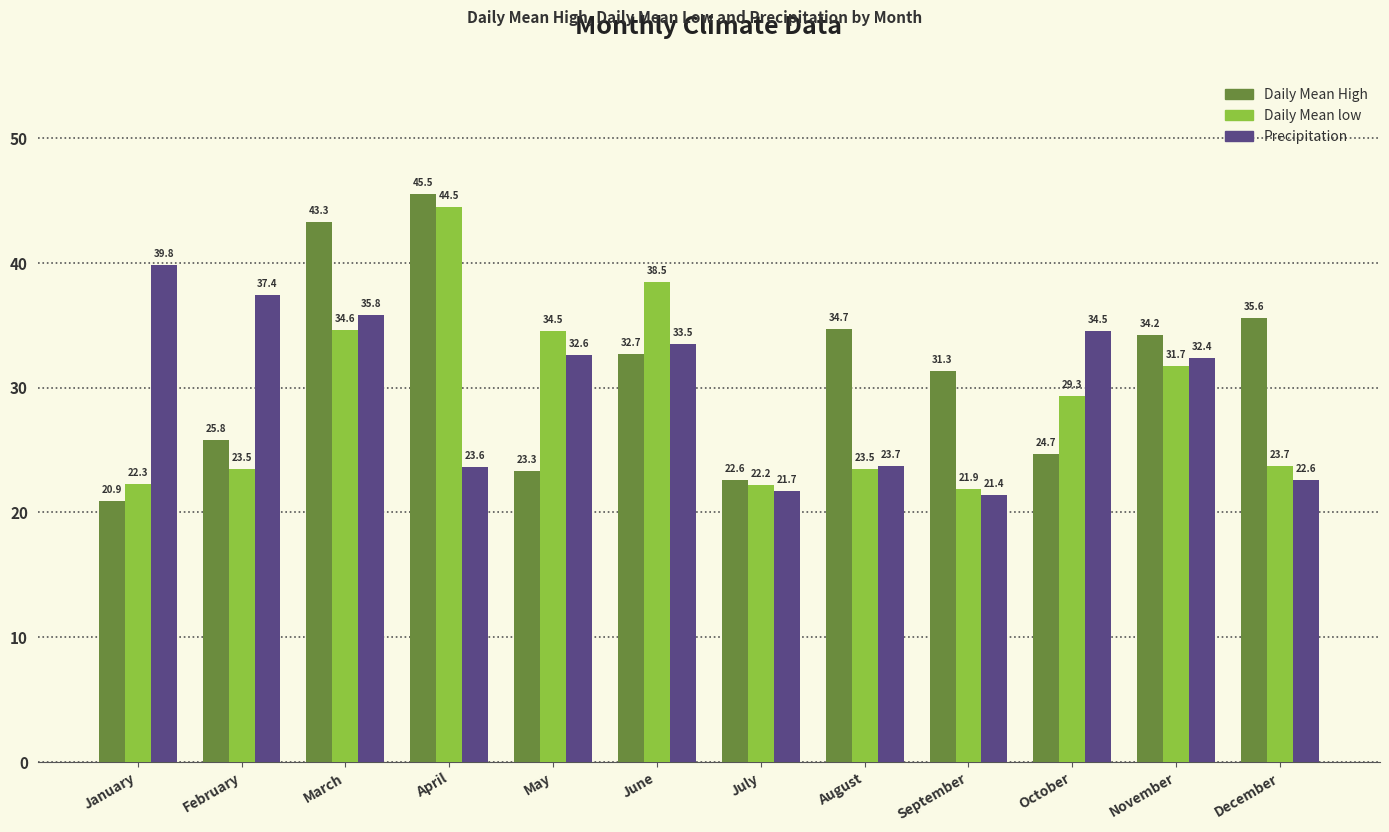

What is the difference between the highest and lowest values at January?

18.9